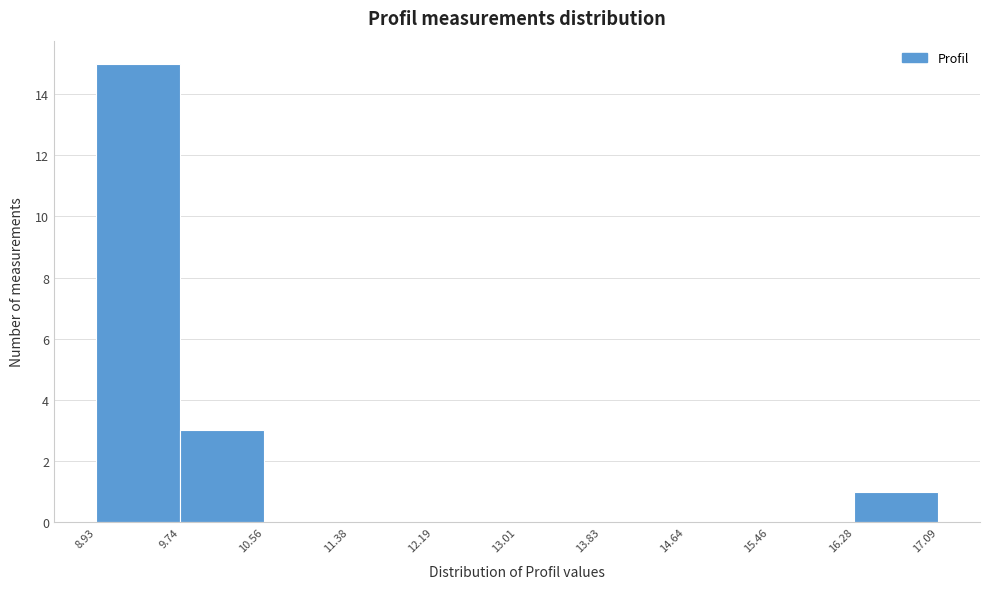

Which range on the x-axis has the tallest bar?

8.93 to 9.74